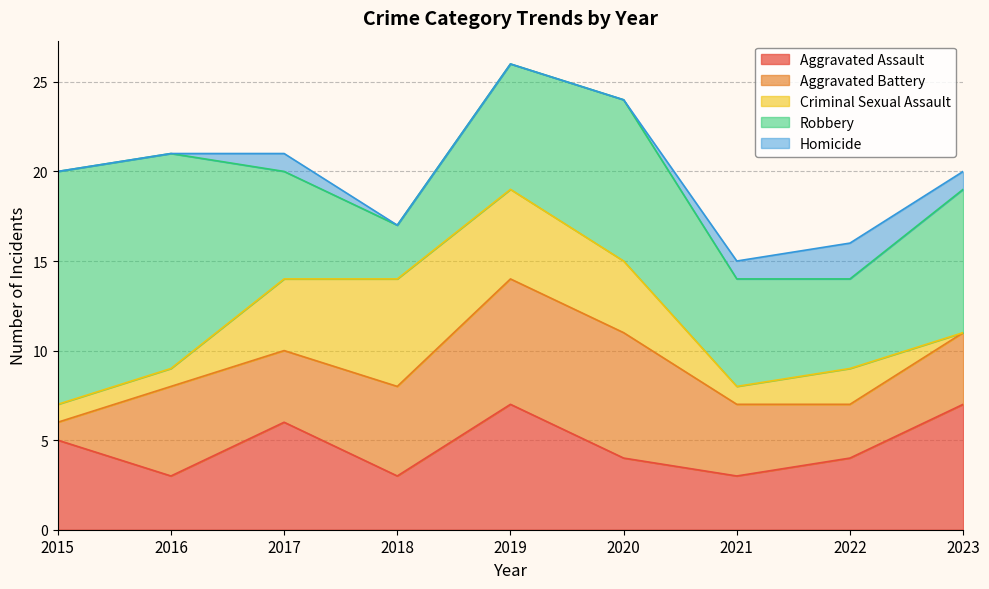

Between which two adjacent categories do Criminal Sexual Assault and Robbery first intersect?

2017 and 2018